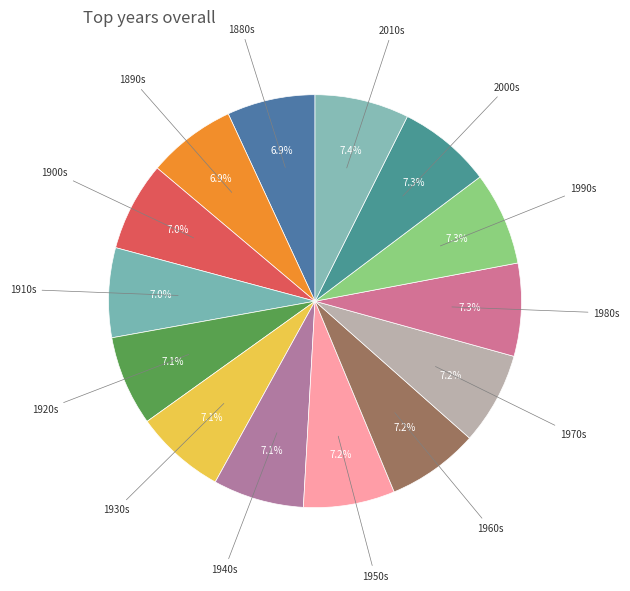

How many slices are in this pie chart?

14